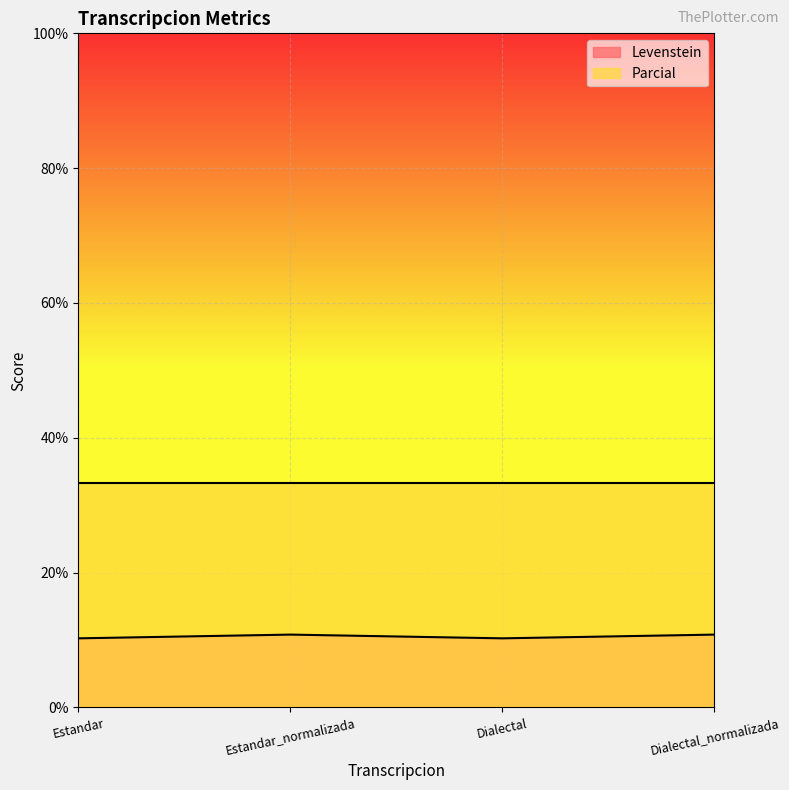

Rank the categories by value from highest to lowest.

Estandar_normalizada, Dialectal_normalizada, Estandar, Dialectal